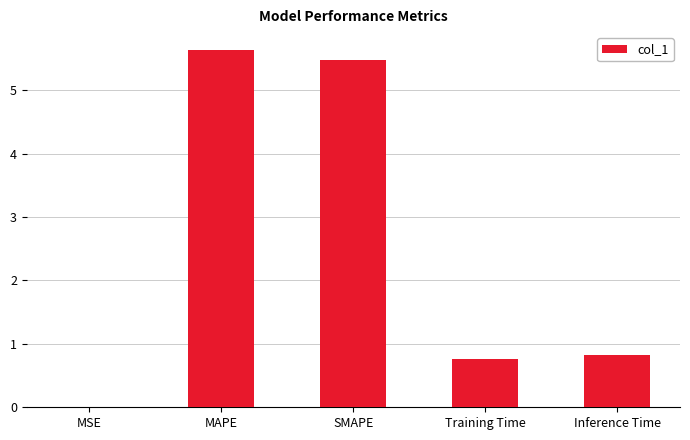

Are the bars horizontal?

No